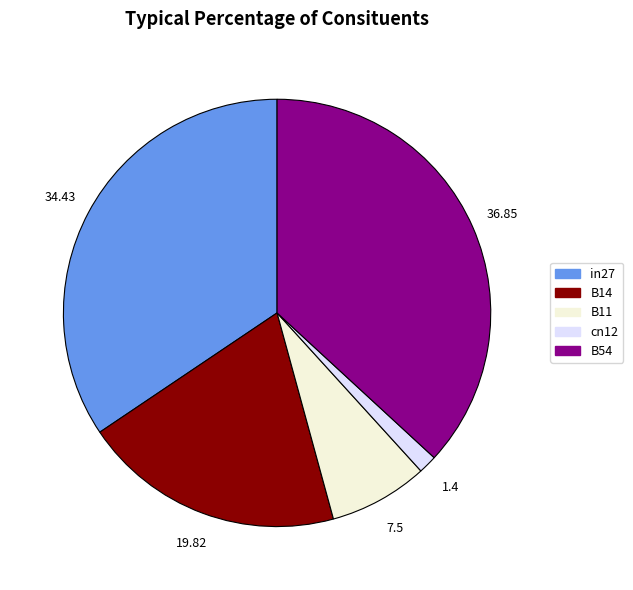

Is there a majority slice in this chart?

No